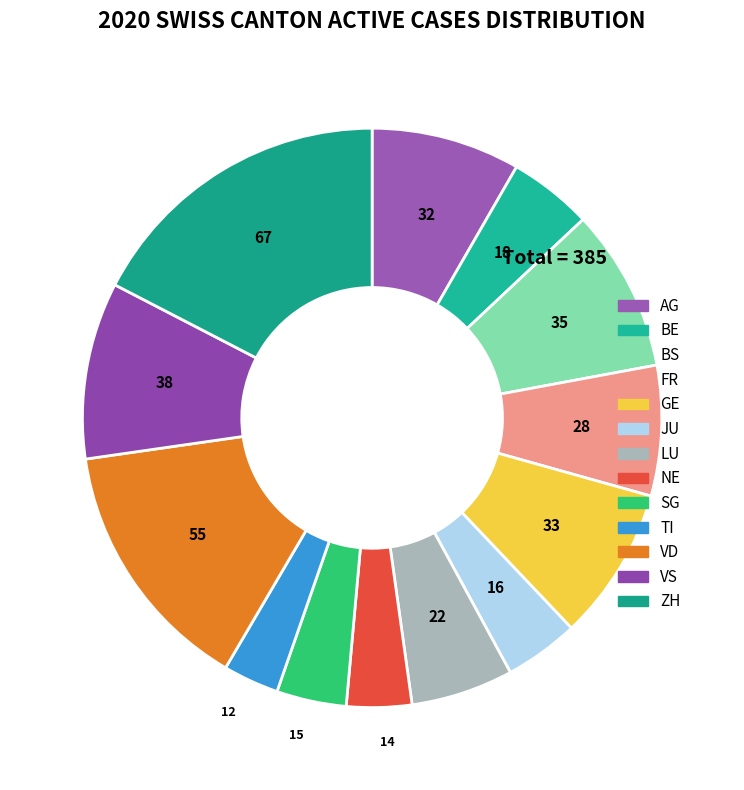

Is there a majority slice in this chart?

No